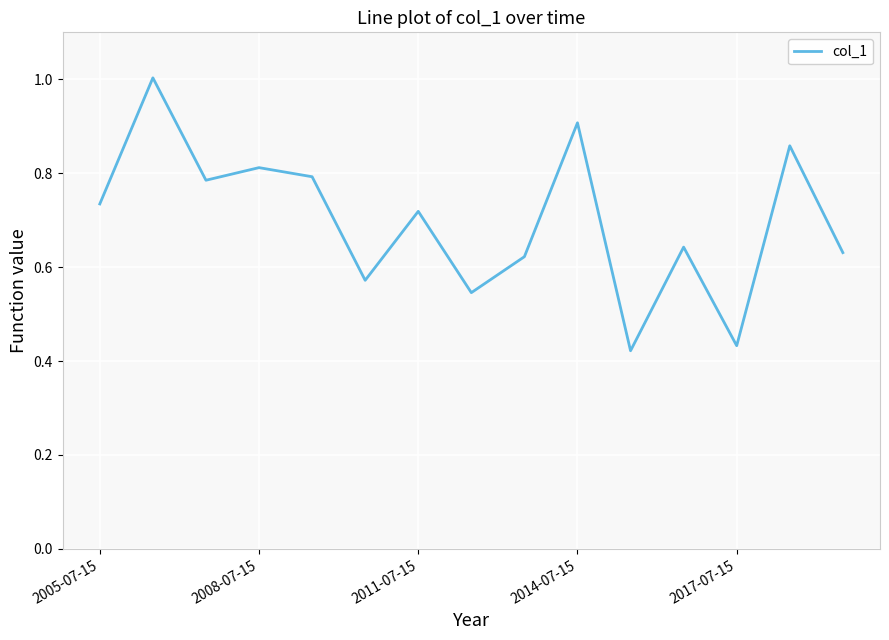

Does the chart have visible grid lines?

Yes